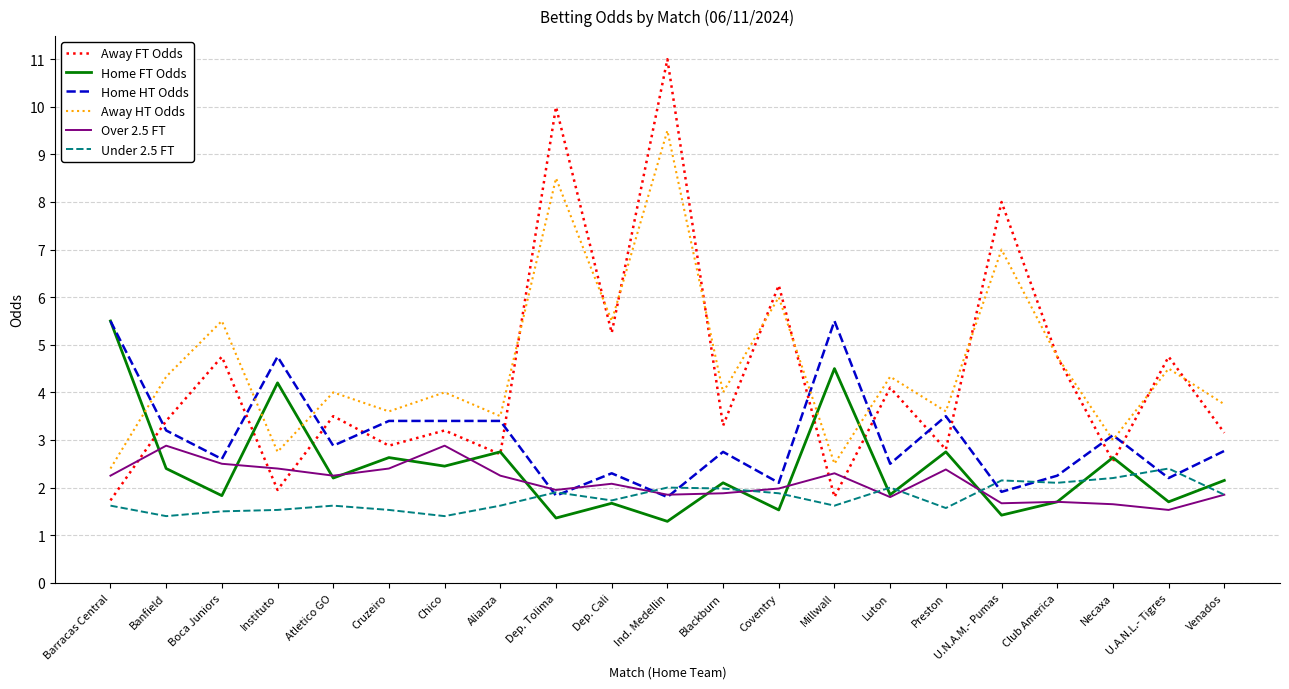

Does the chart display data point markers on the line(s)?

No